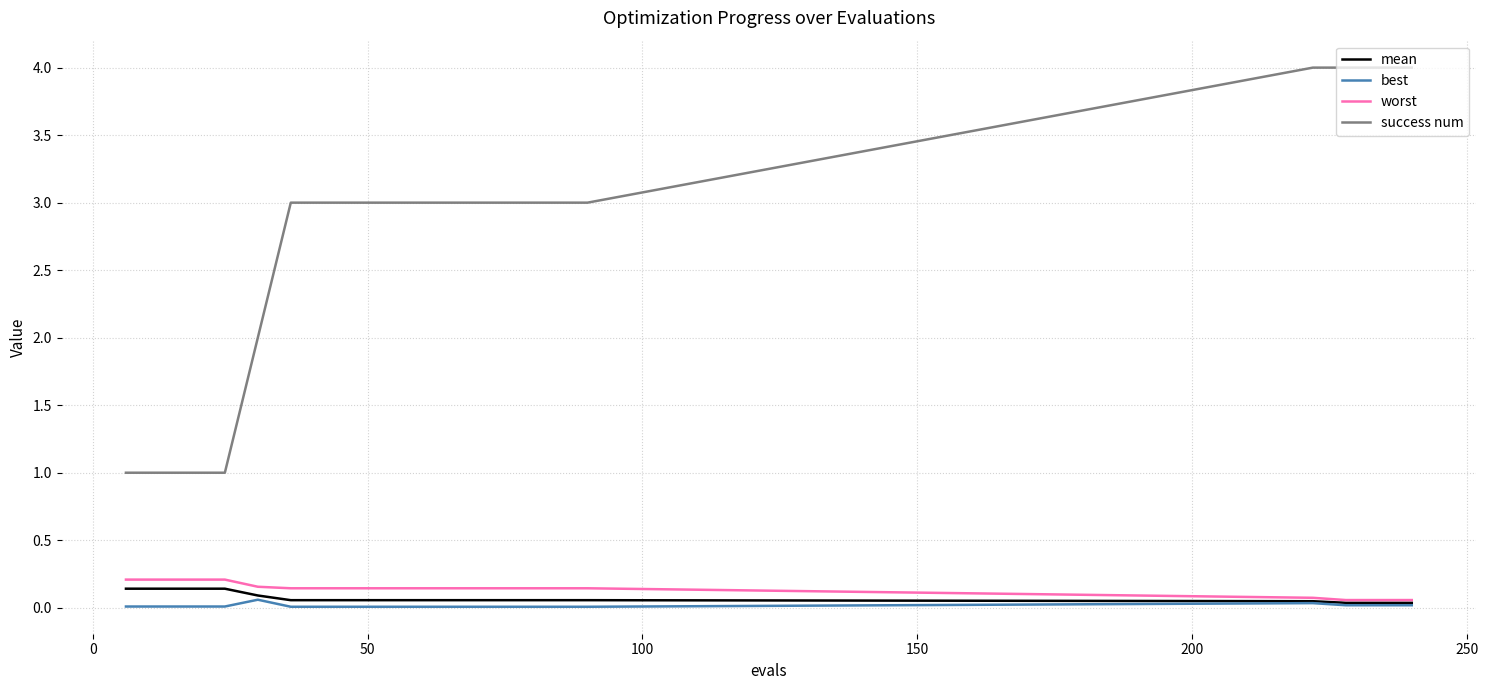

What are all the series names shown in the legend?

mean, best, worst, success num